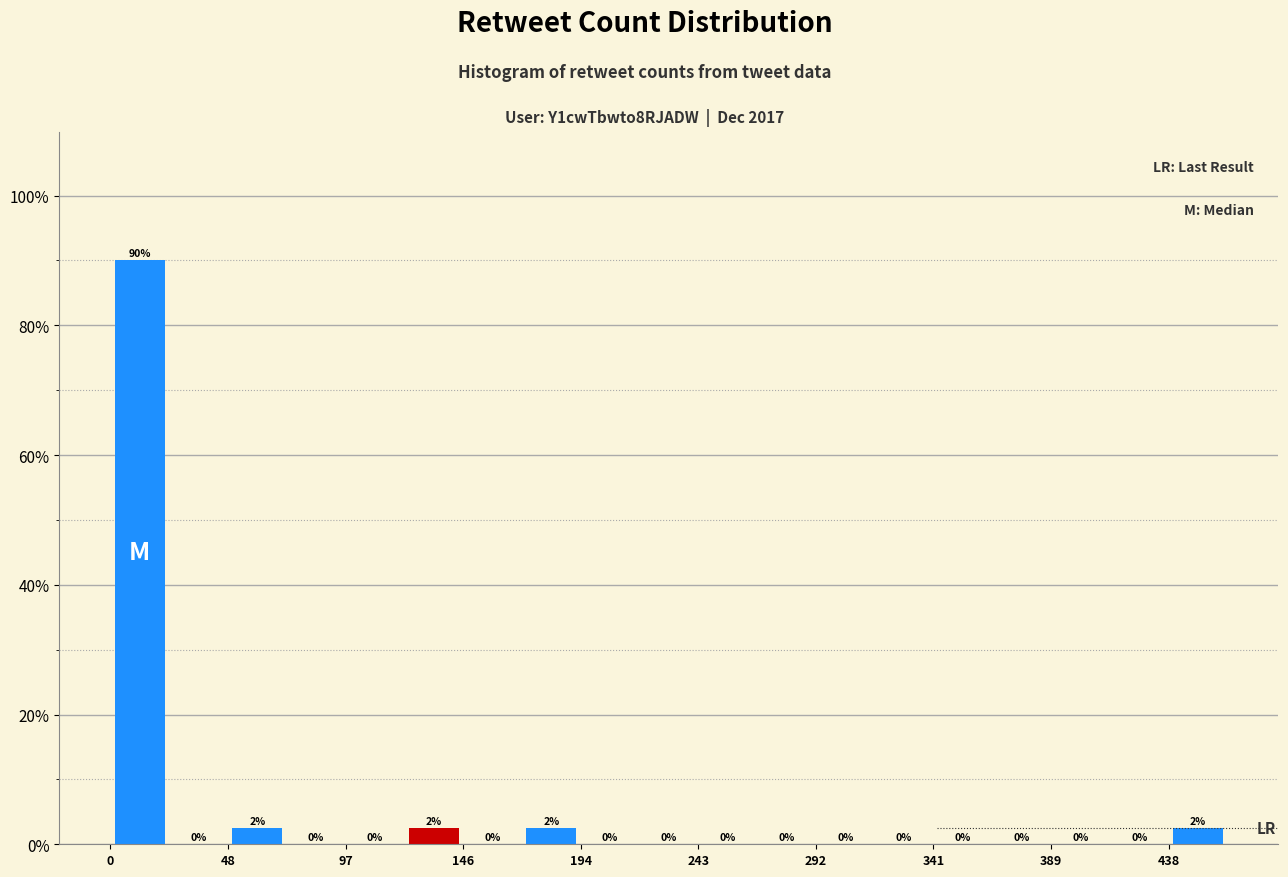

Which range on the x-axis has the tallest bar?

0 to 25